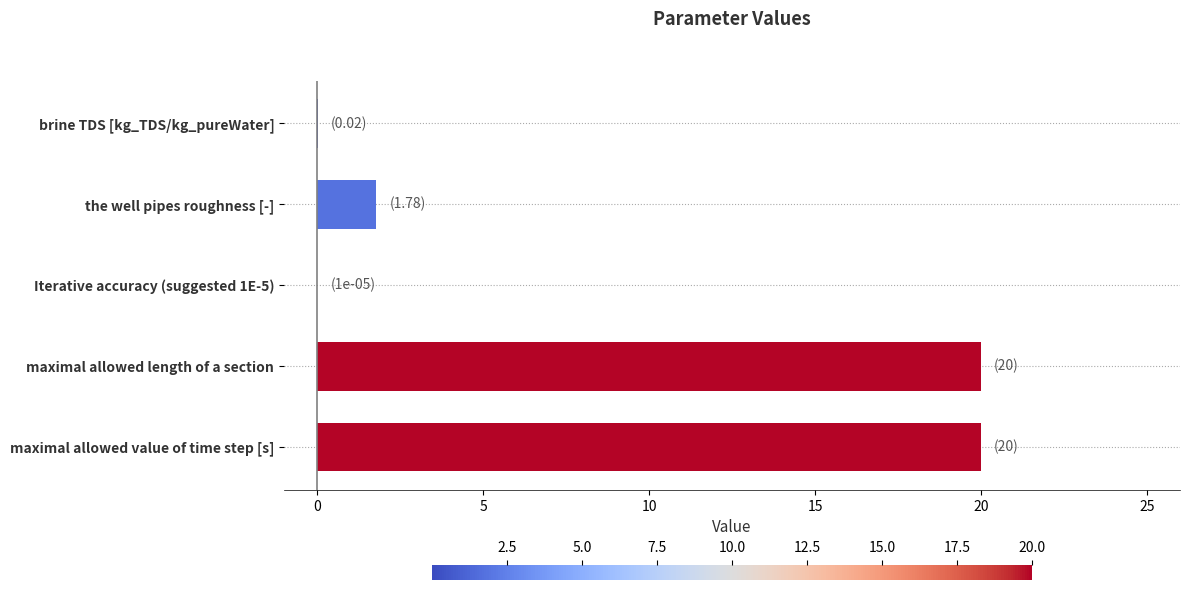

What is the approximate value at maximal allowed length of a section?

20.0